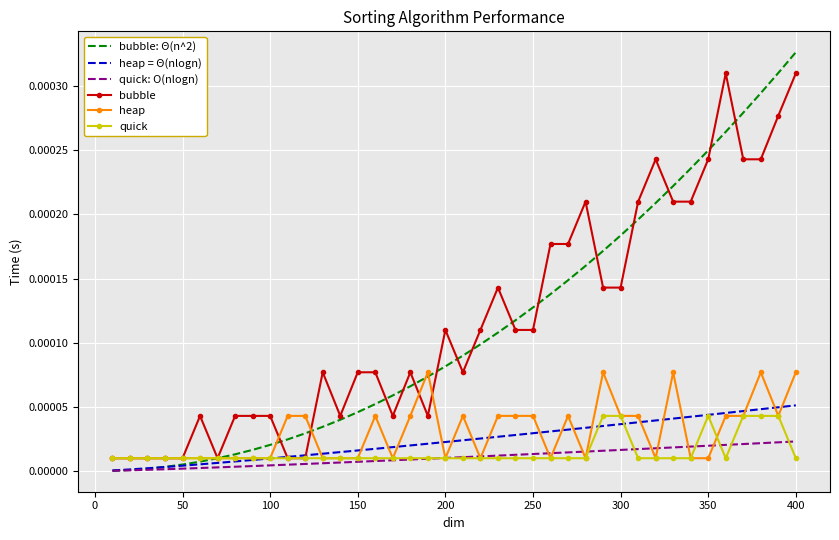

Which series has the widest spread of values?

bubble: Θ(n^2)